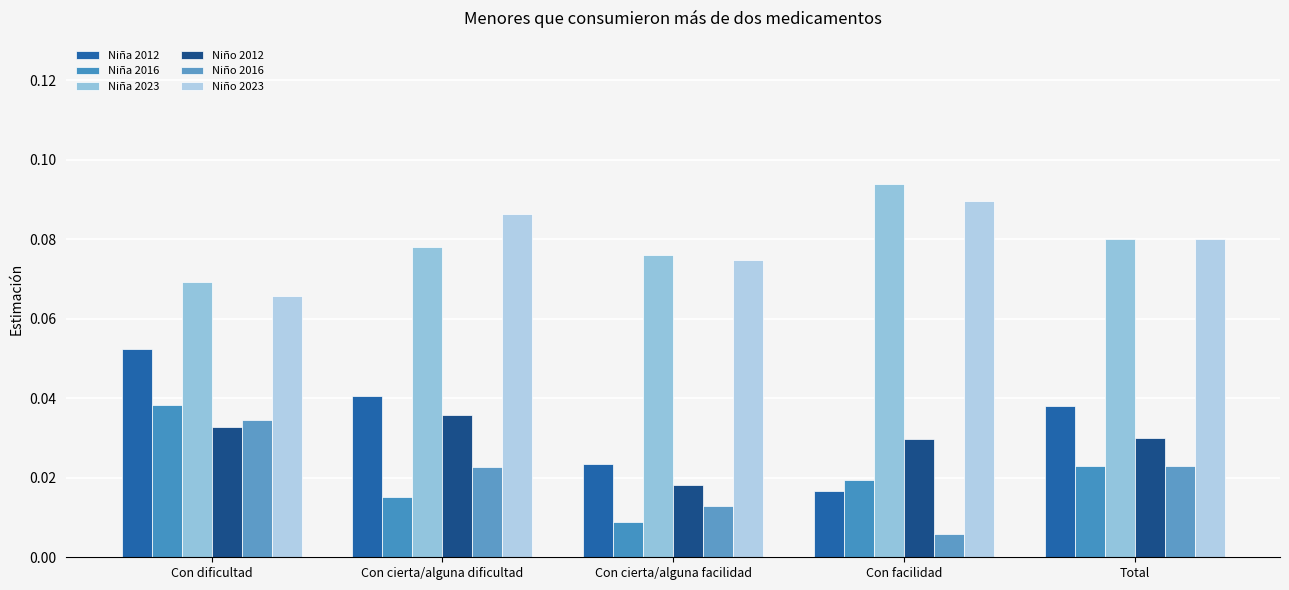

List the labels in order of Niña 2012 value, smallest first.

Con facilidad, Con cierta/alguna facilidad, Total, Con cierta/alguna dificultad, Con dificultad